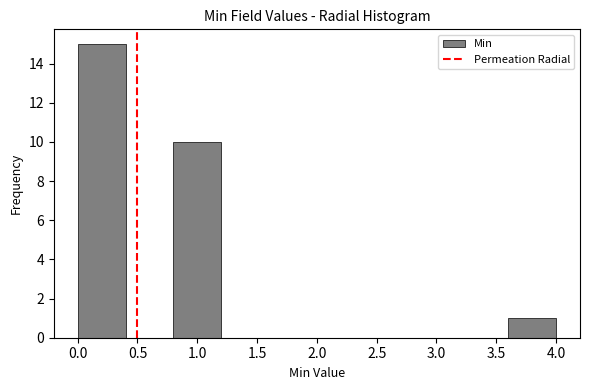

What is the height of the bar covering 0.0 to 0.4 on the x-axis? The values are not printed on the chart, so give them approximately, as read against the axis.

15